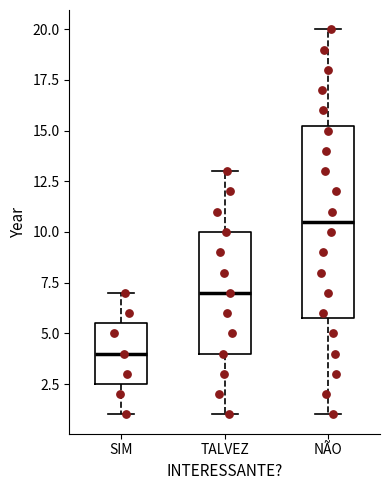

Comparing the boxes themselves (not the whiskers), which one is the tallest?

NÃO